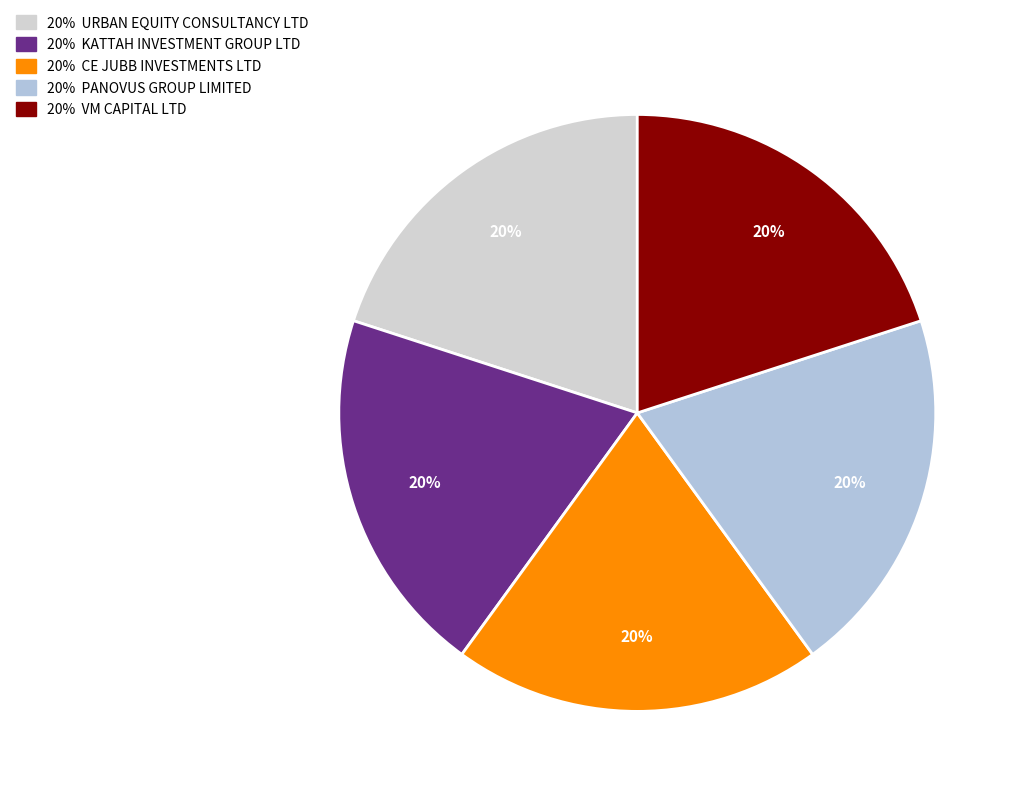

How many slices are in this pie chart?

5